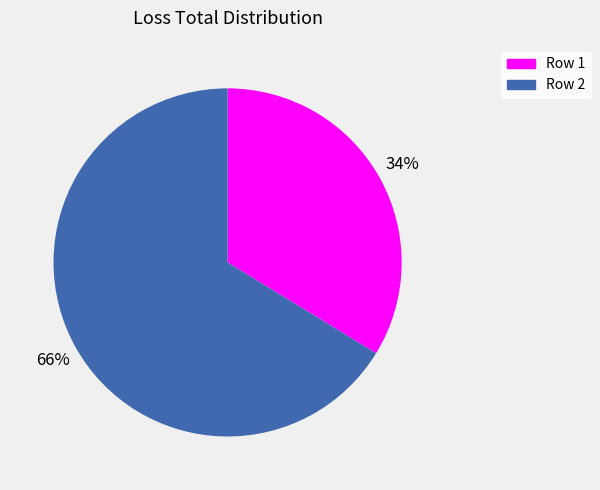

Is there a majority slice in this chart?

Yes